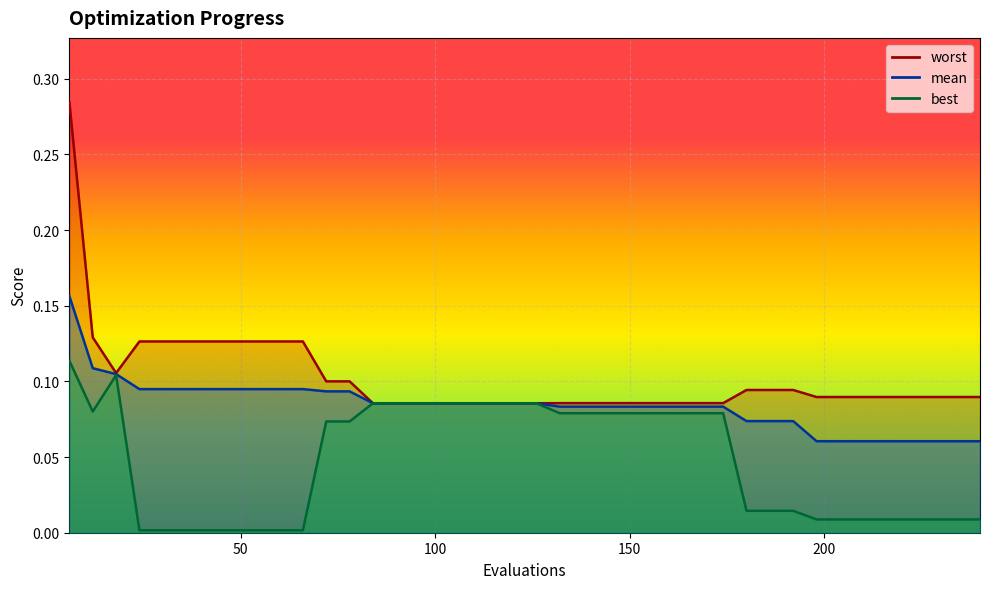

True or false: worst and mean intersect in this chart.

False